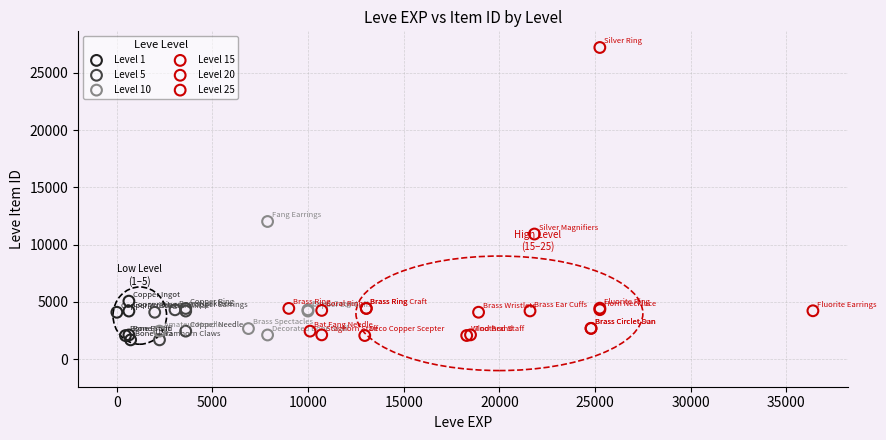

Which series has the largest Y range (max minus min)?

Level 25